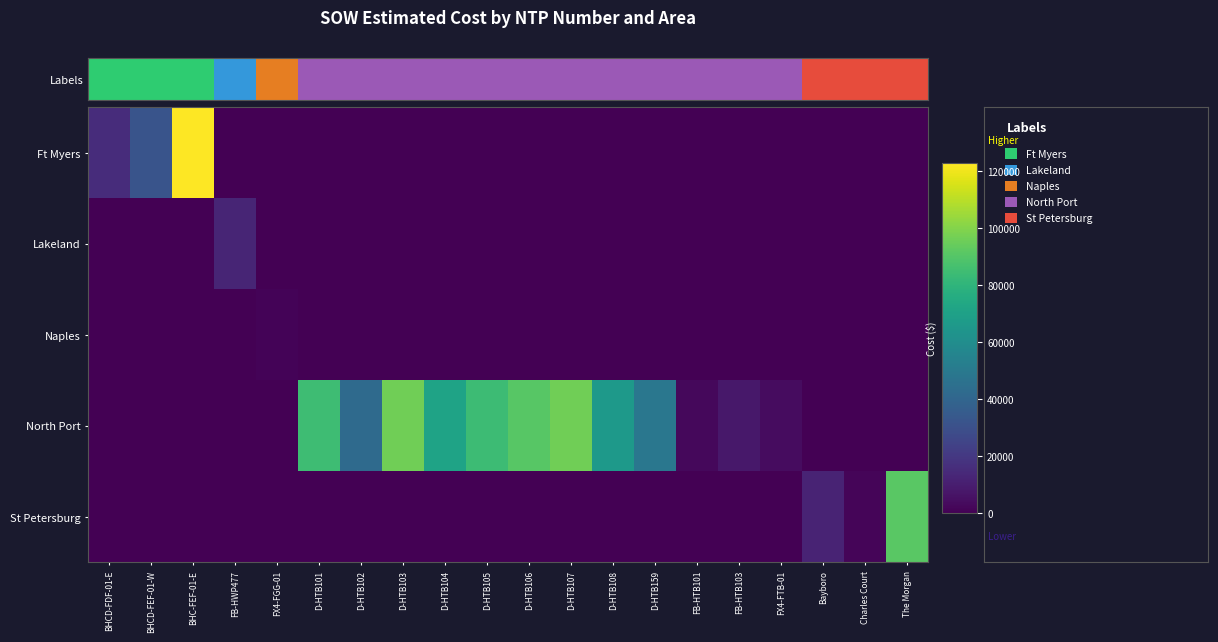

Between BHCD-FDF-01-E and D-HTB101, which series saw the biggest shift?

North Port